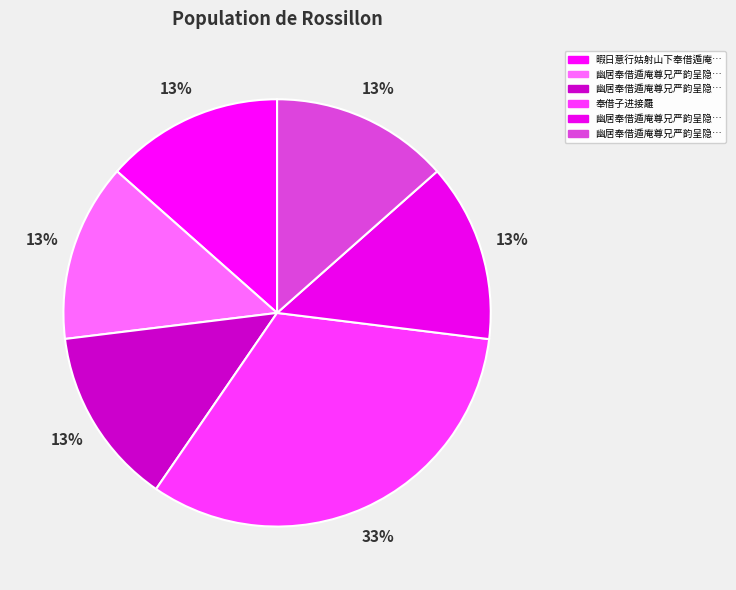

How many slices are in this pie chart?

6